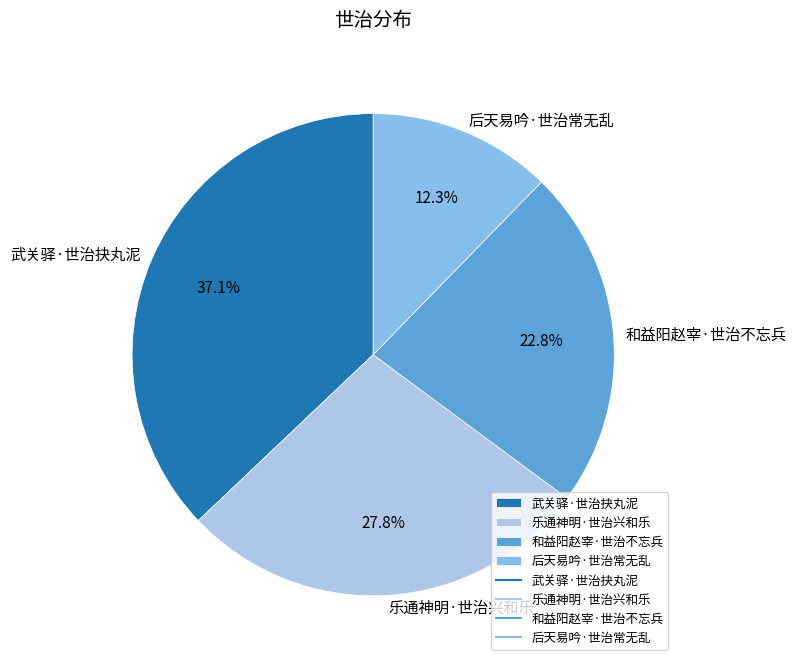

To the nearest percent, what portion does 武关驿·世治抉丸泥 represent?

37%